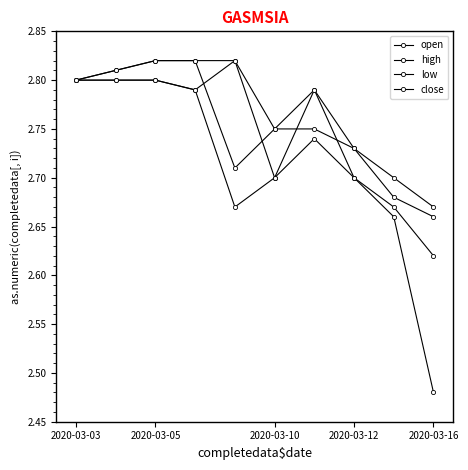

Does the chart have visible grid lines?

No